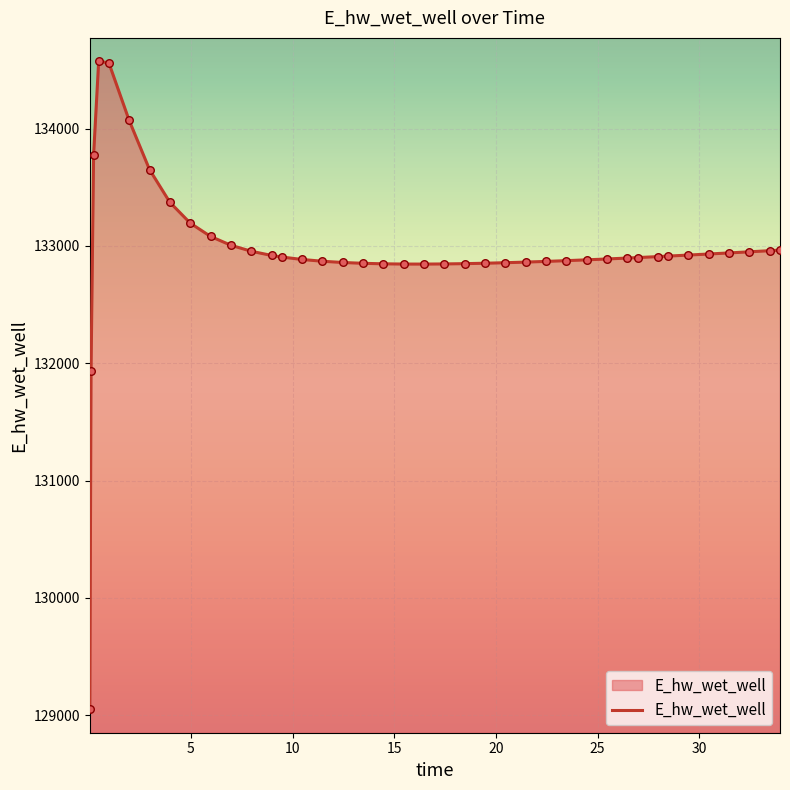

What is the maximum value shown in the chart?

134573.9